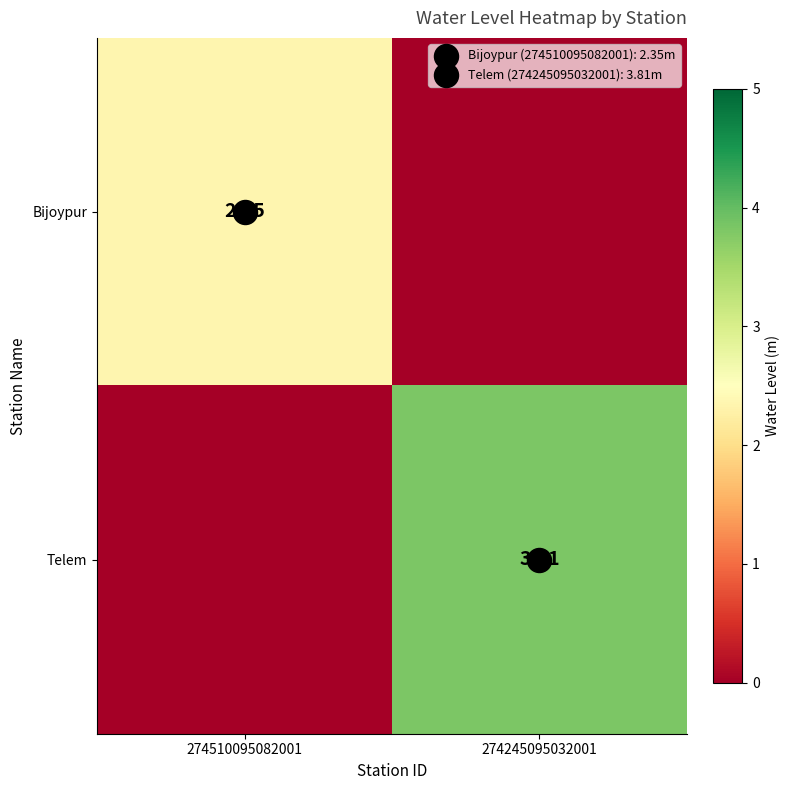

What is the difference between the Telem values at 274510095082001 and 274245095032001?

3.8